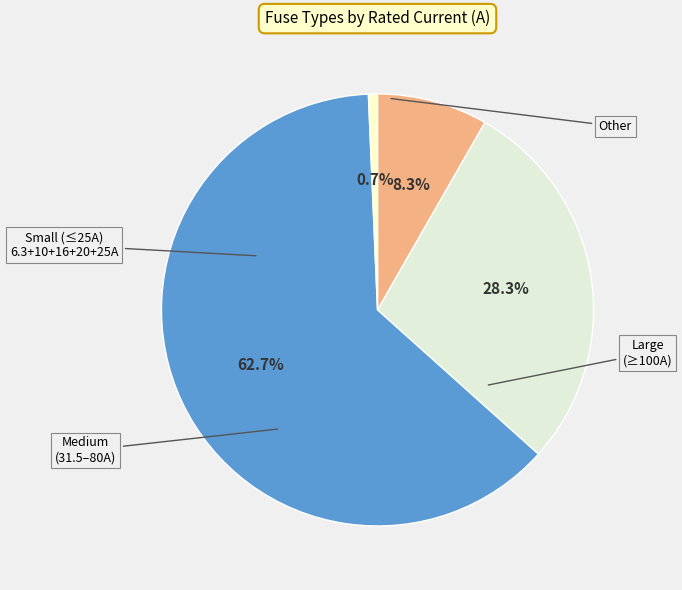

How many slices are in this pie chart?

4